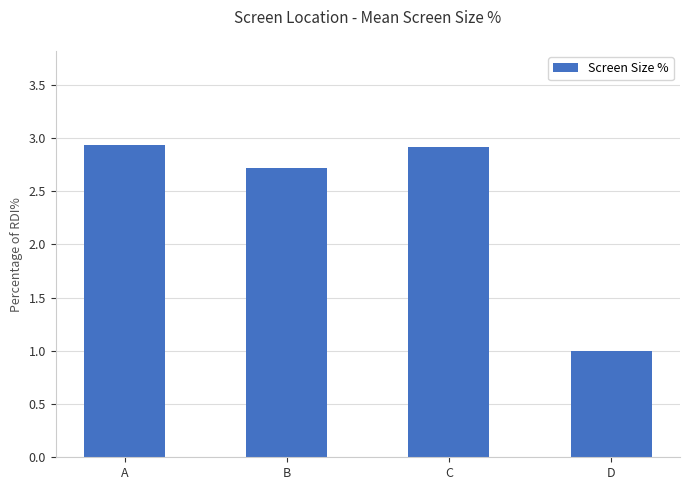

Reading left to right, list all the values displayed in this chart.

A=2.9	B=2.7	C=2.9	D=1.0